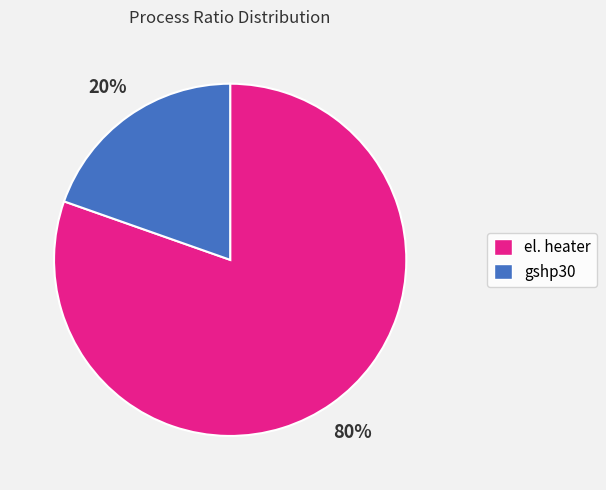

Which category has the biggest portion of the pie?

el. heater